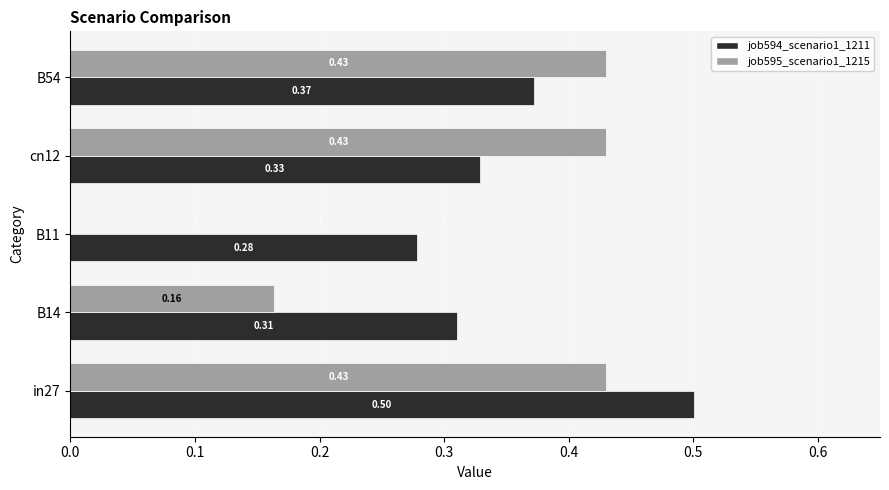

How many distinct data groups are displayed?

2